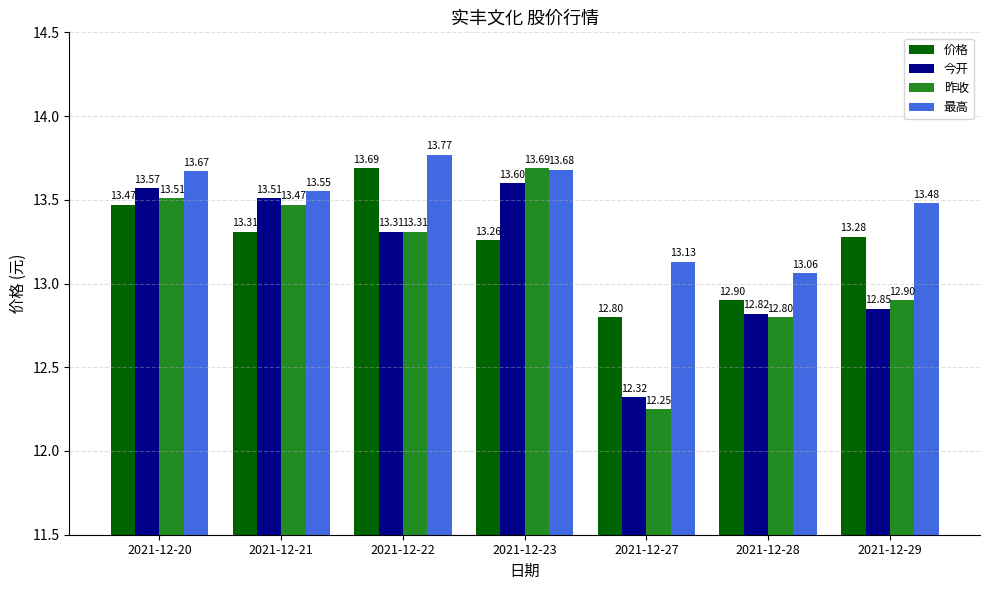

How many values in the 价格 series are below 13?

2